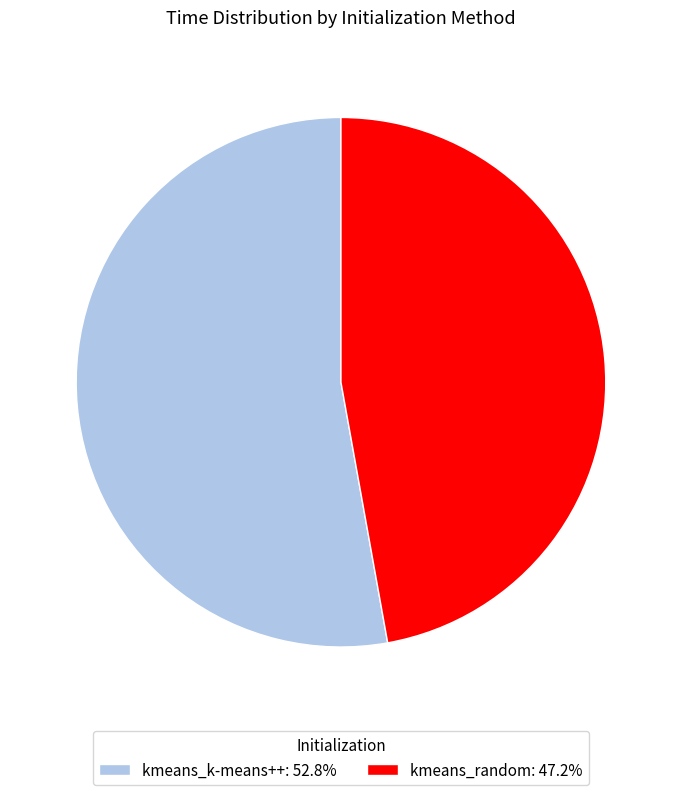

The kmeans_k-means++ slice represents 47% of the pie. True or false?

False